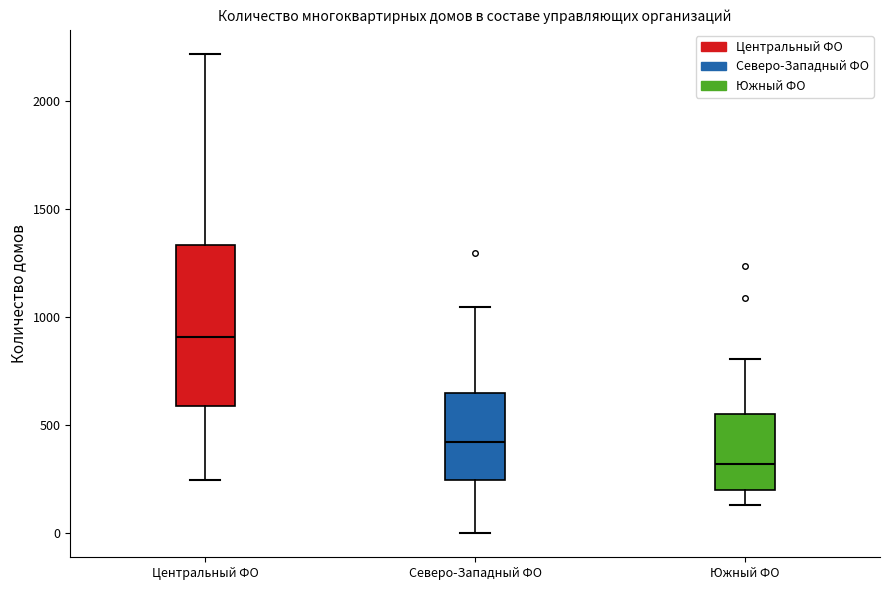

Where does the lower whisker of the box for Южный ФО end on the y-axis? The values are not printed on the chart, so give them approximately, as read against the axis.

150